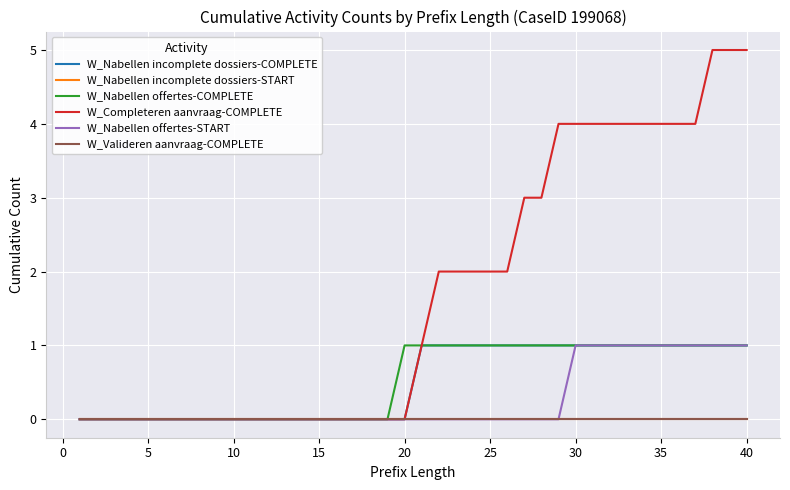

Rank the series by their maximum value, from highest to lowest.

W_Completeren aanvraag-COMPLETE, W_Nabellen incomplete dossiers-COMPLETE, W_Nabellen offertes-COMPLETE, W_Nabellen offertes-START, W_Nabellen incomplete dossiers-START, W_Valideren aanvraag-COMPLETE